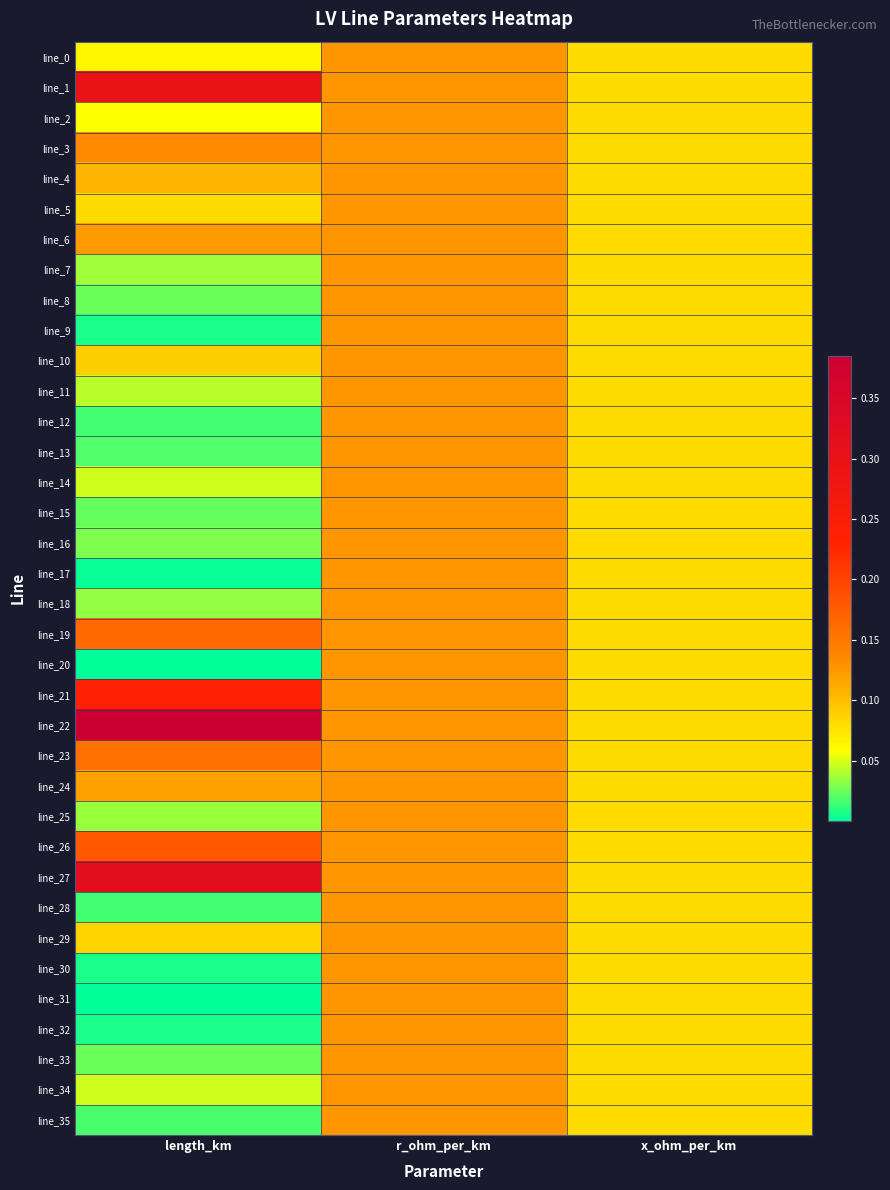

Reading right to left, extract all data points from this chart.

line_0: x_ohm_per_km=0.1	r_ohm_per_km=0.1	length_km=0.1
line_1: x_ohm_per_km=0.1	r_ohm_per_km=0.1	length_km=0.3
line_2: x_ohm_per_km=0.1	r_ohm_per_km=0.1	length_km=0.1
line_3: x_ohm_per_km=0.1	r_ohm_per_km=0.1	length_km=0.1
line_4: x_ohm_per_km=0.1	r_ohm_per_km=0.1	length_km=0.1
line_5: x_ohm_per_km=0.1	r_ohm_per_km=0.1	length_km=0.1
line_6: x_ohm_per_km=0.1	r_ohm_per_km=0.1	length_km=0.1
line_7: x_ohm_per_km=0.1	r_ohm_per_km=0.1	length_km=0.0
line_8: x_ohm_per_km=0.1	r_ohm_per_km=0.1	length_km=0.0
line_9: x_ohm_per_km=0.1	r_ohm_per_km=0.1	length_km=0.0
line_10: x_ohm_per_km=0.1	r_ohm_per_km=0.1	length_km=0.1
line_11: x_ohm_per_km=0.1	r_ohm_per_km=0.1	length_km=0.0
line_12: x_ohm_per_km=0.1	r_ohm_per_km=0.1	length_km=0.0
line_13: x_ohm_per_km=0.1	r_ohm_per_km=0.1	length_km=0.0
line_14: x_ohm_per_km=0.1	r_ohm_per_km=0.1	length_km=0.0
line_15: x_ohm_per_km=0.1	r_ohm_per_km=0.1	length_km=0.0
line_16: x_ohm_per_km=0.1	r_ohm_per_km=0.1	length_km=0.0
line_17: x_ohm_per_km=0.1	r_ohm_per_km=0.1	length_km=0.0
line_18: x_ohm_per_km=0.1	r_ohm_per_km=0.1	length_km=0.0
line_19: x_ohm_per_km=0.1	r_ohm_per_km=0.1	length_km=0.2
line_20: x_ohm_per_km=0.1	r_ohm_per_km=0.1	length_km=0.0
line_21: x_ohm_per_km=0.1	r_ohm_per_km=0.1	length_km=0.2
line_22: x_ohm_per_km=0.1	r_ohm_per_km=0.1	length_km=0.4
line_23: x_ohm_per_km=0.1	r_ohm_per_km=0.1	length_km=0.2
line_24: x_ohm_per_km=0.1	r_ohm_per_km=0.1	length_km=0.1
line_25: x_ohm_per_km=0.1	r_ohm_per_km=0.1	length_km=0.0
line_26: x_ohm_per_km=0.1	r_ohm_per_km=0.1	length_km=0.2
line_27: x_ohm_per_km=0.1	r_ohm_per_km=0.1	length_km=0.3
line_28: x_ohm_per_km=0.1	r_ohm_per_km=0.1	length_km=0.0
line_29: x_ohm_per_km=0.1	r_ohm_per_km=0.1	length_km=0.1
line_30: x_ohm_per_km=0.1	r_ohm_per_km=0.1	length_km=0.0
line_31: x_ohm_per_km=0.1	r_ohm_per_km=0.1	length_km=0.0
line_32: x_ohm_per_km=0.1	r_ohm_per_km=0.1	length_km=0.0
line_33: x_ohm_per_km=0.1	r_ohm_per_km=0.1	length_km=0.0
line_34: x_ohm_per_km=0.1	r_ohm_per_km=0.1	length_km=0.0
line_35: x_ohm_per_km=0.1	r_ohm_per_km=0.1	length_km=0.0